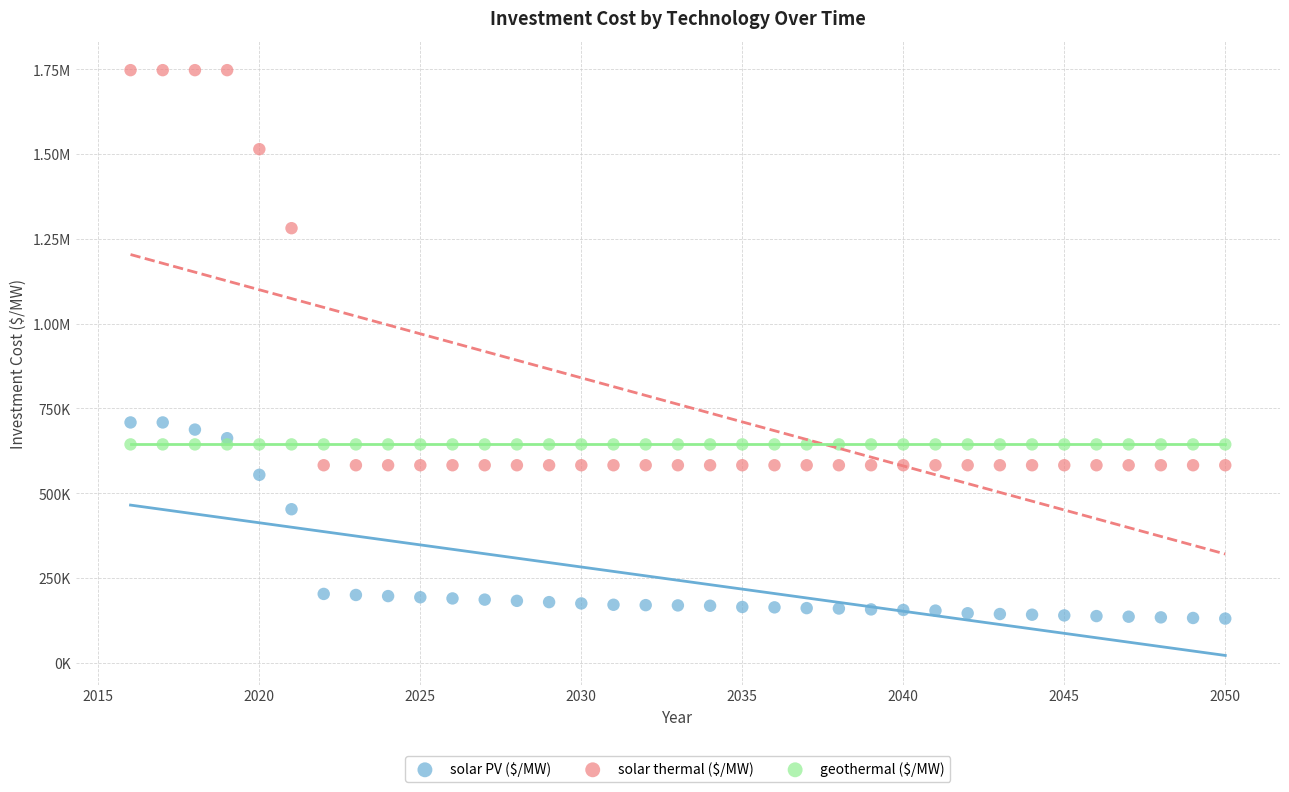

What are all the series names shown in the legend?

solar PV ($/MW), solar thermal ($/MW), geothermal ($/MW)